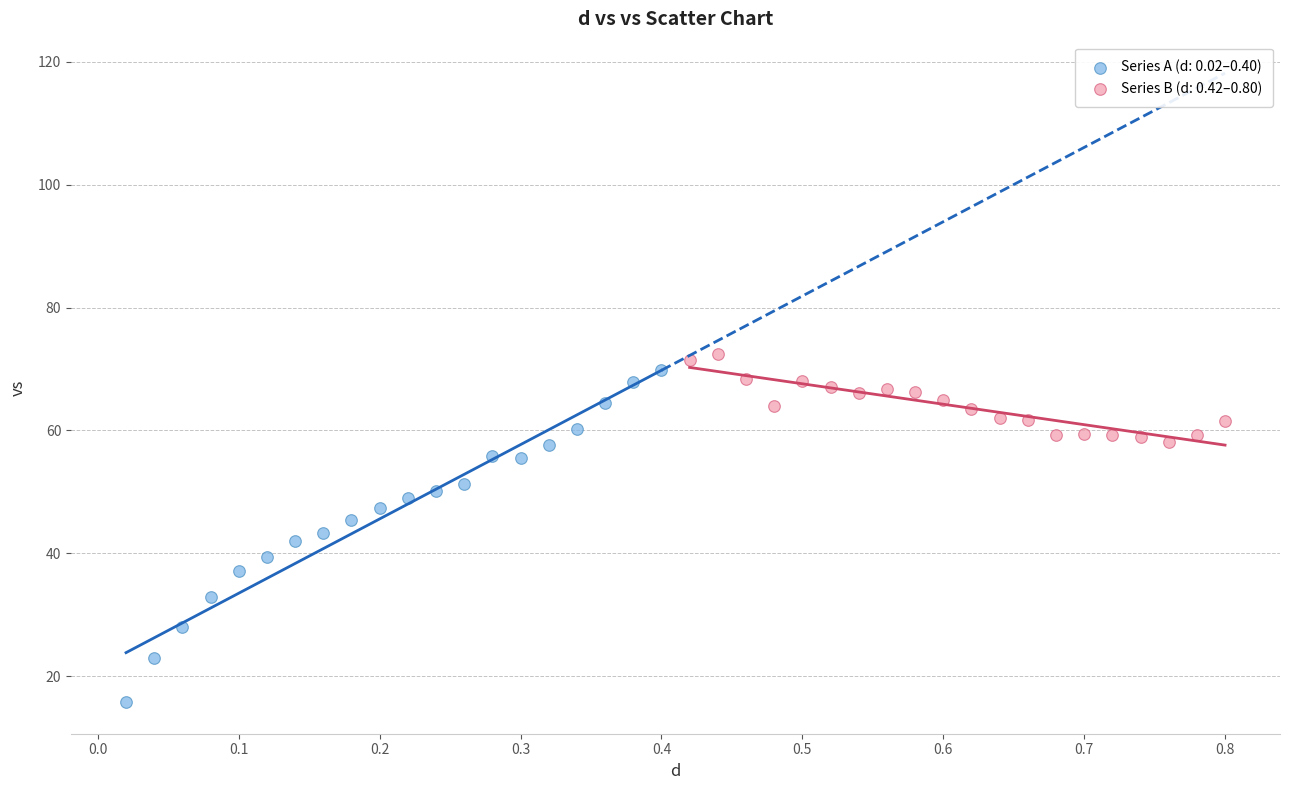

Which series has the largest Y range (max minus min)?

Series A (d: 0.02–0.40)